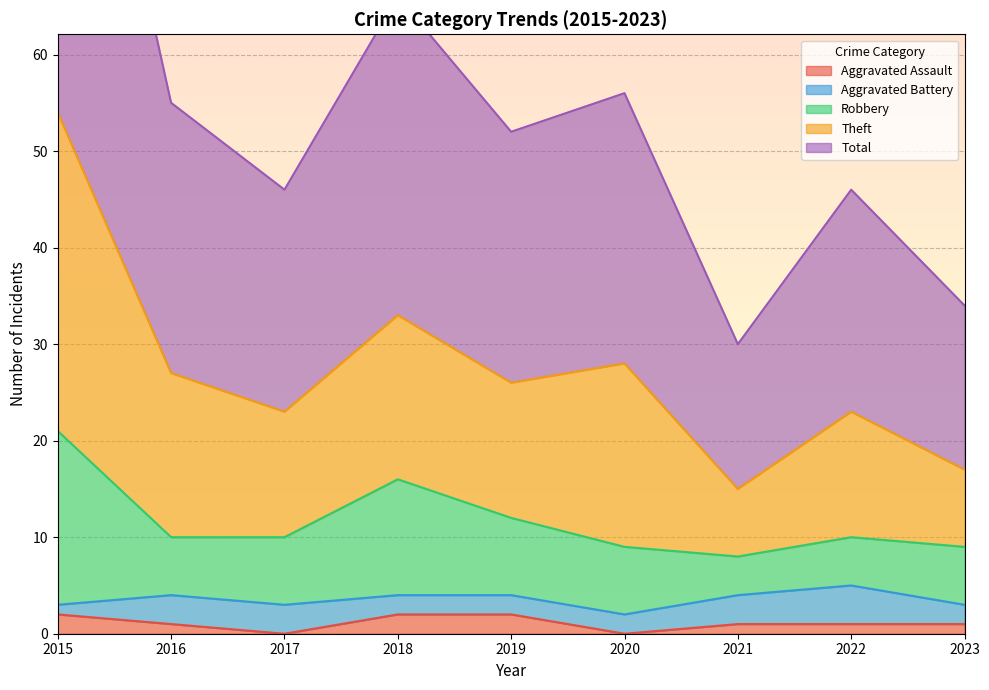

How many data points in Aggravated Assault are less than 1?

2